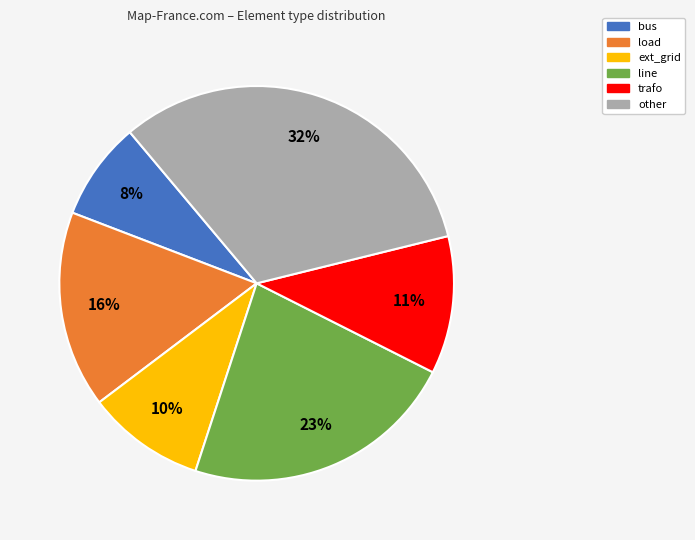

True or false: ext_grid accounts for 1% of the total.

False